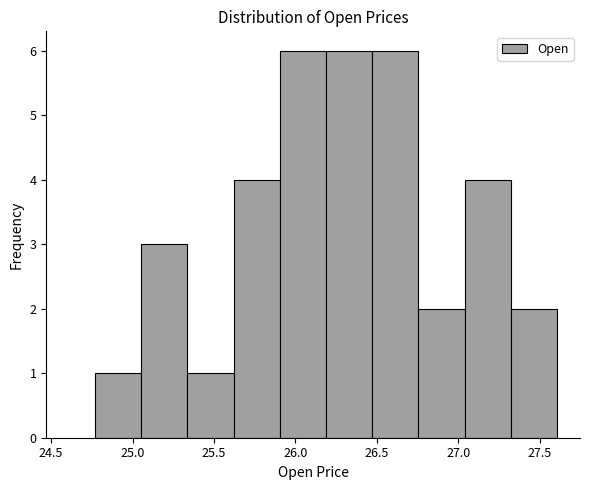

Reading left to right, list every bar in this chart as the range it spans on the x-axis followed by its height. Neither the bar edges nor the heights are printed on the chart, so give them approximately, as read against the axes.

24.75 to 25.05: 1
25.05 to 25.35: 3
25.35 to 25.60: 1
25.60 to 25.90: 4
25.90 to 26.20: 6
26.20 to 26.45: 6
26.45 to 26.75: 6
26.75 to 27.05: 2
27.05 to 27.30: 4
27.30 to 27.60: 2